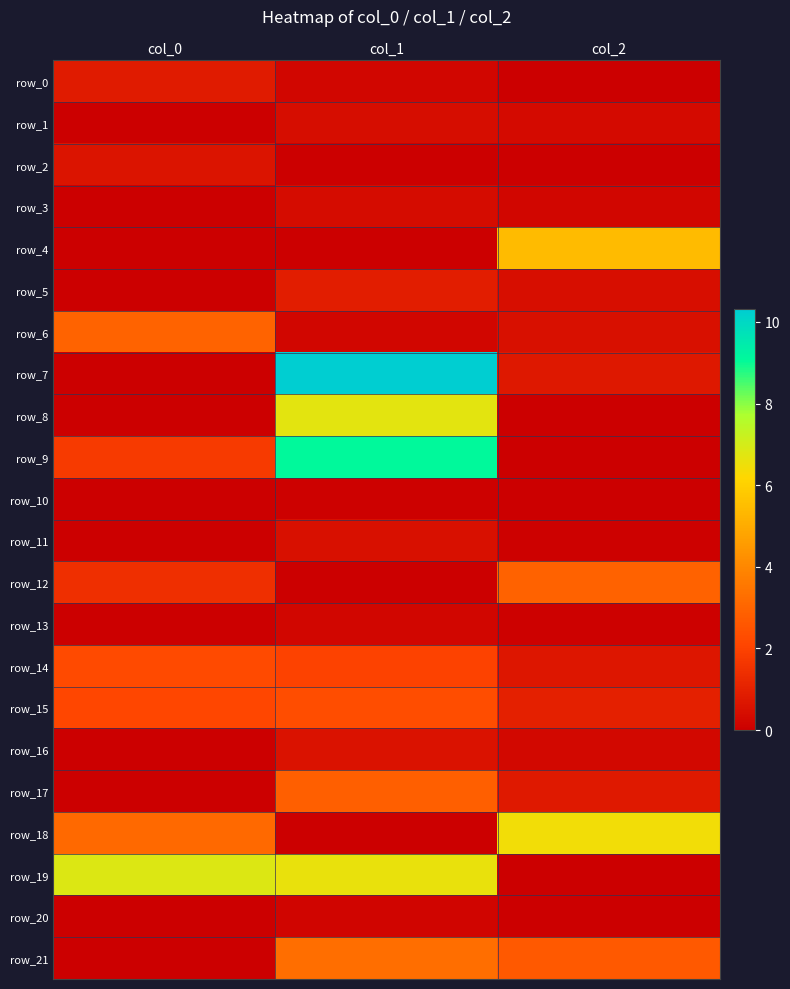

What is the sum of the row_6 values at col_1 and col_2?

0.8